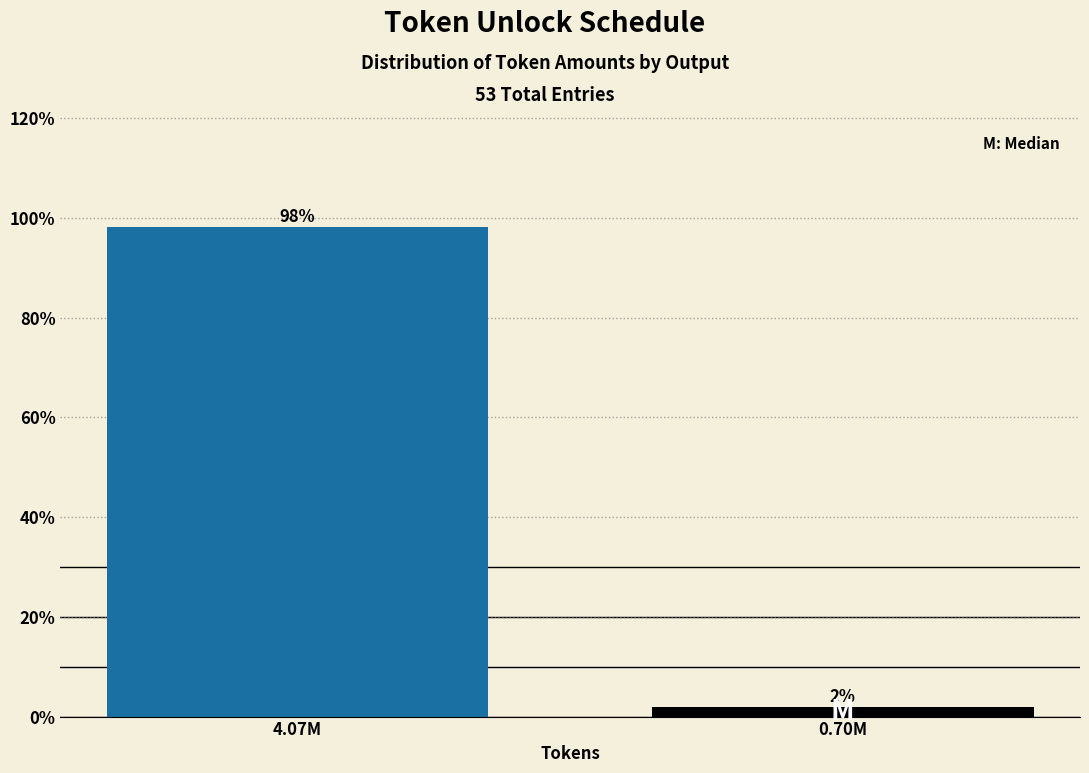

Rank the categories by value from lowest to highest.

0.70M, 4.07M